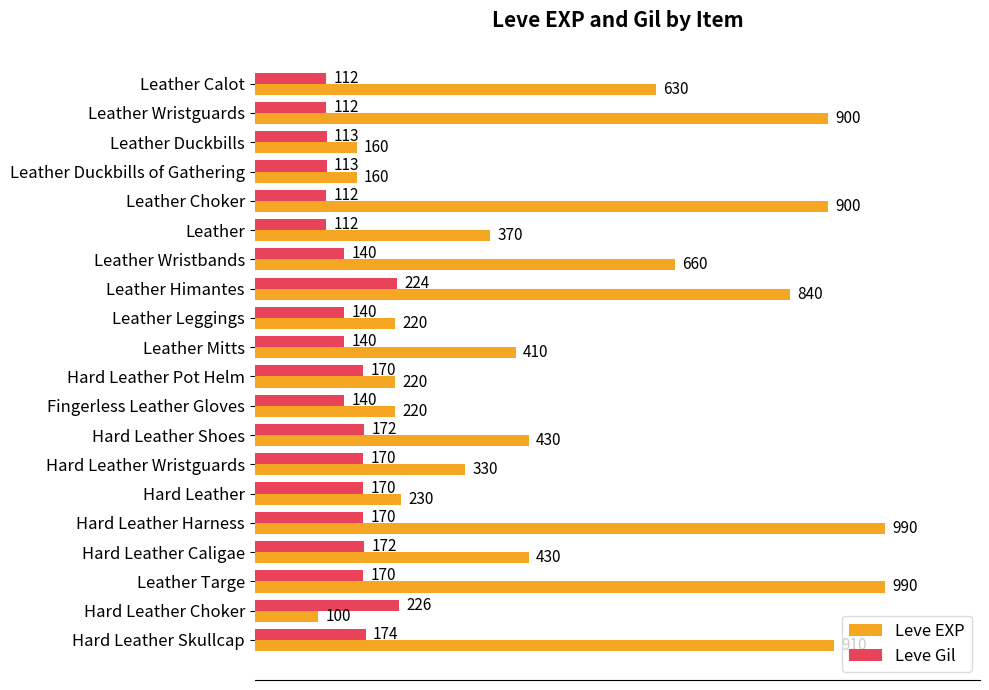

Which category has the lowest value across all series?

Hard Leather Choker